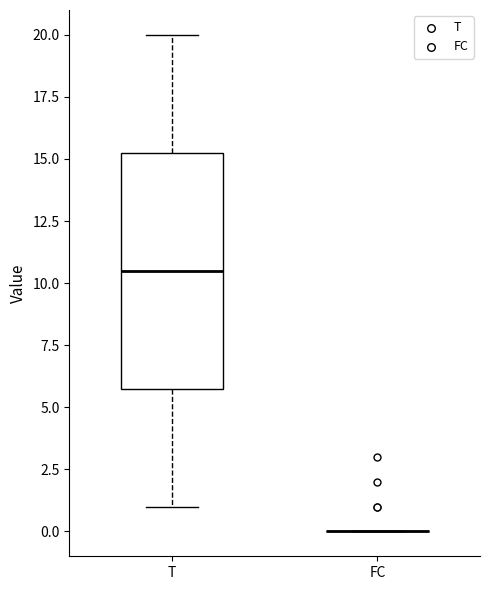

Reading left to right, transcribe this box plot: for each box, give where its median line is, the range the box spans, and where its two whiskers end, as read against the y-axis. The values are not printed on the chart, so give them approximately, as read against the axis.

T: median 10.5, box 6.0 to 15.5, whiskers 1.0 to 20.0
FC: box collapsed to a line at 0.0, whiskers 0.0 to 0.0